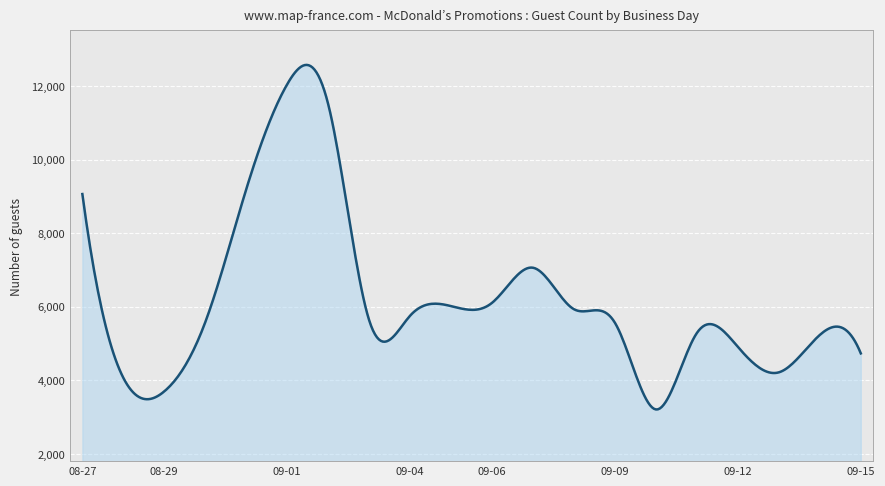

What is the smallest value displayed?

3208.0